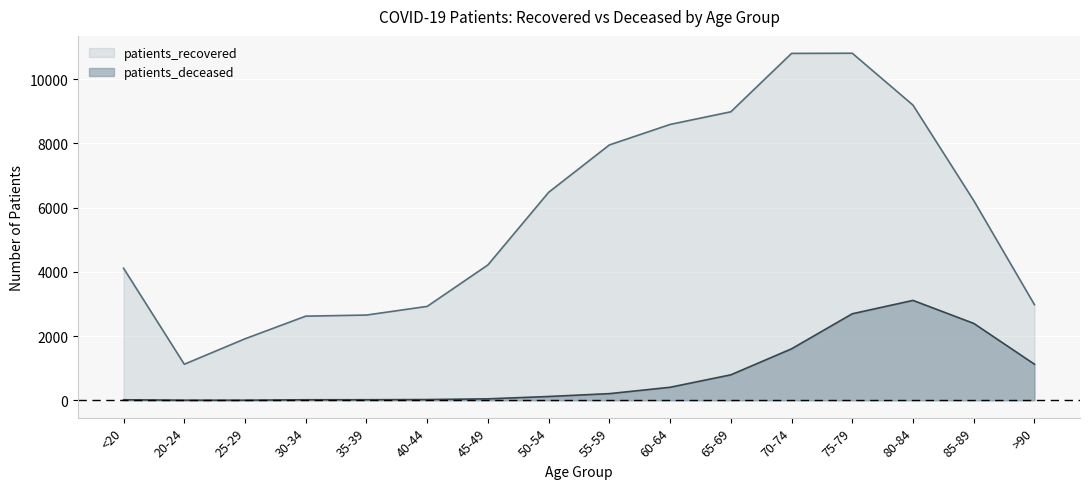

Which series has the largest total across all categories?

patients_recovered